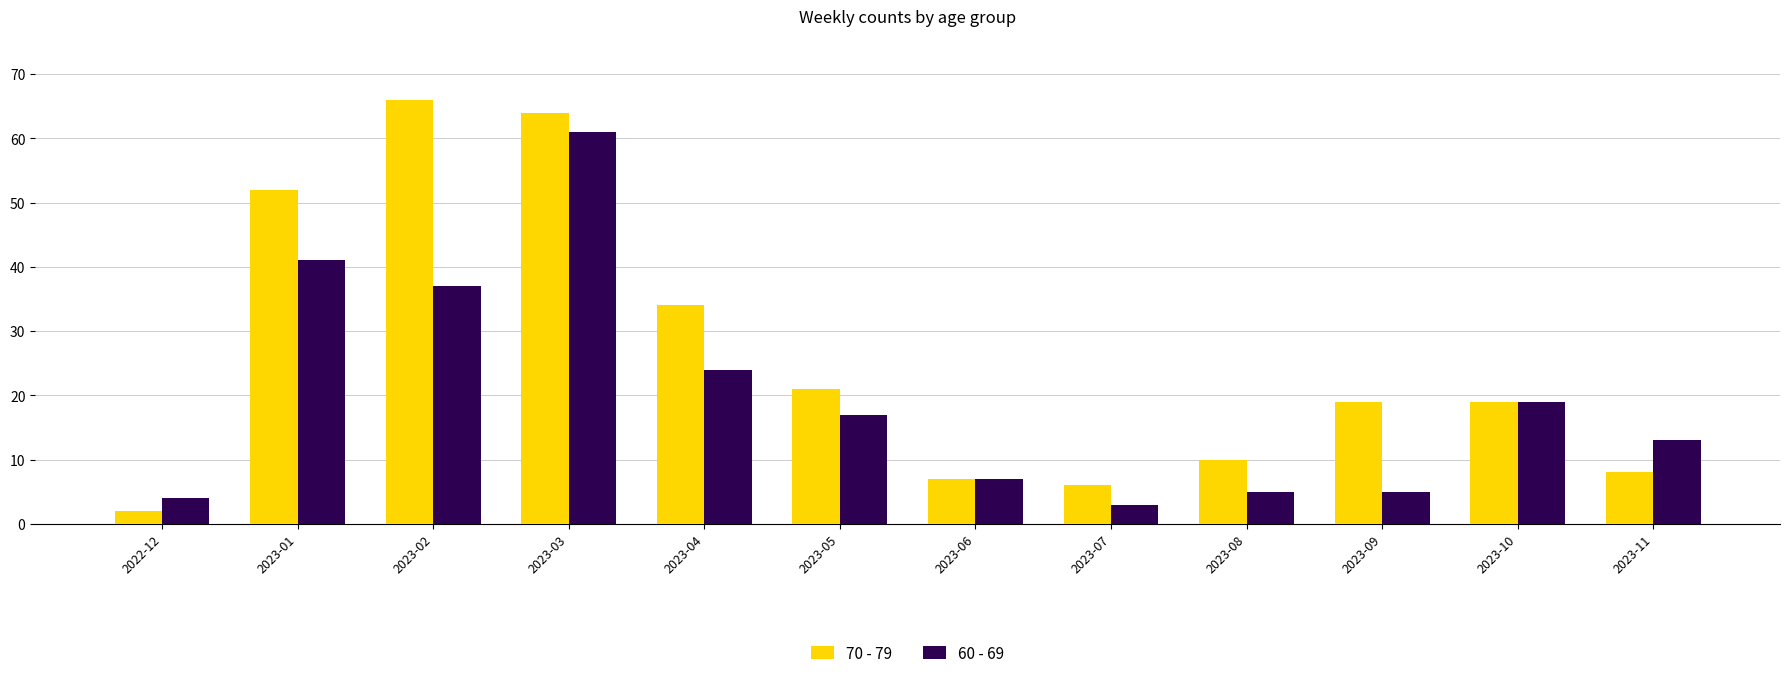

What is the label of the 8th bar from the left?

2023-07